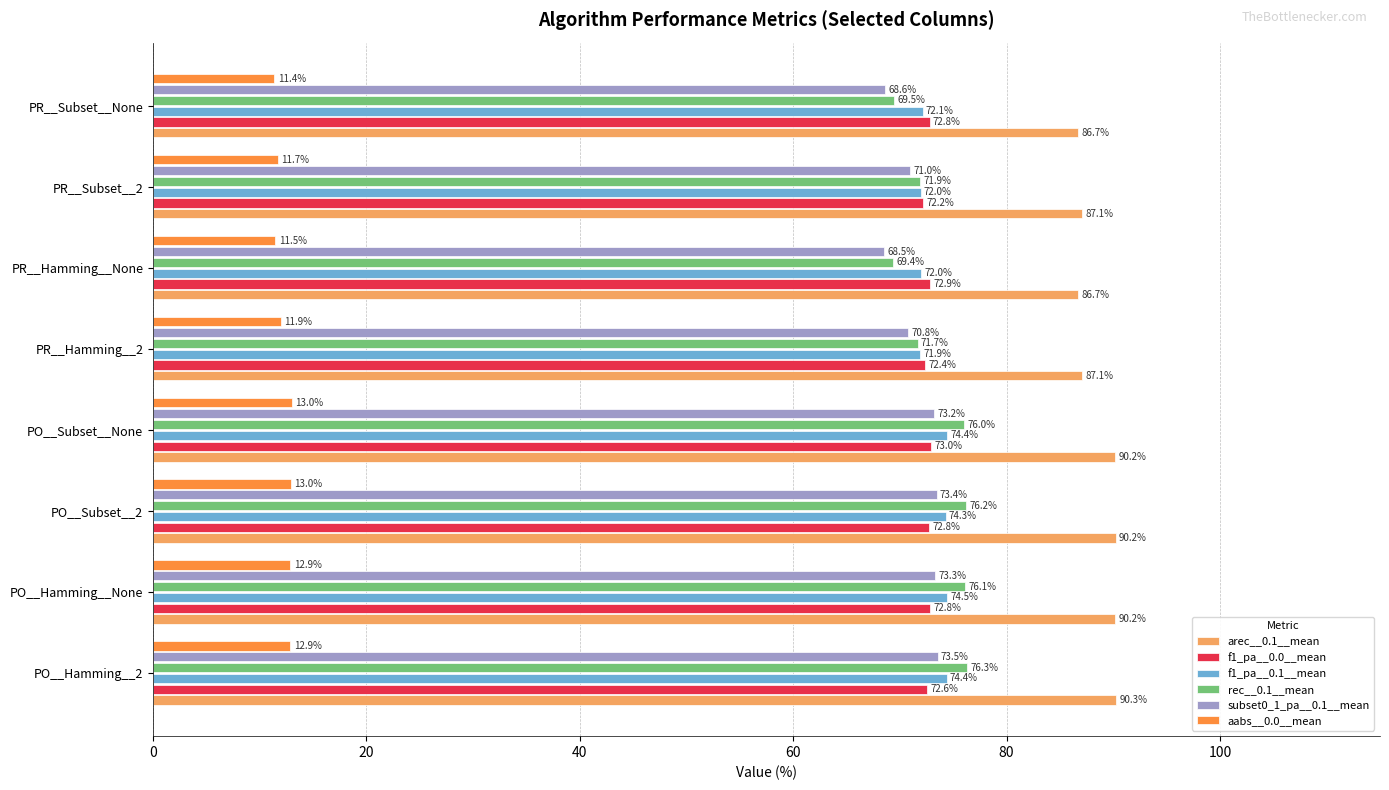

How many data points in subset0_1_pa__0.1__mean are less than 73?

4